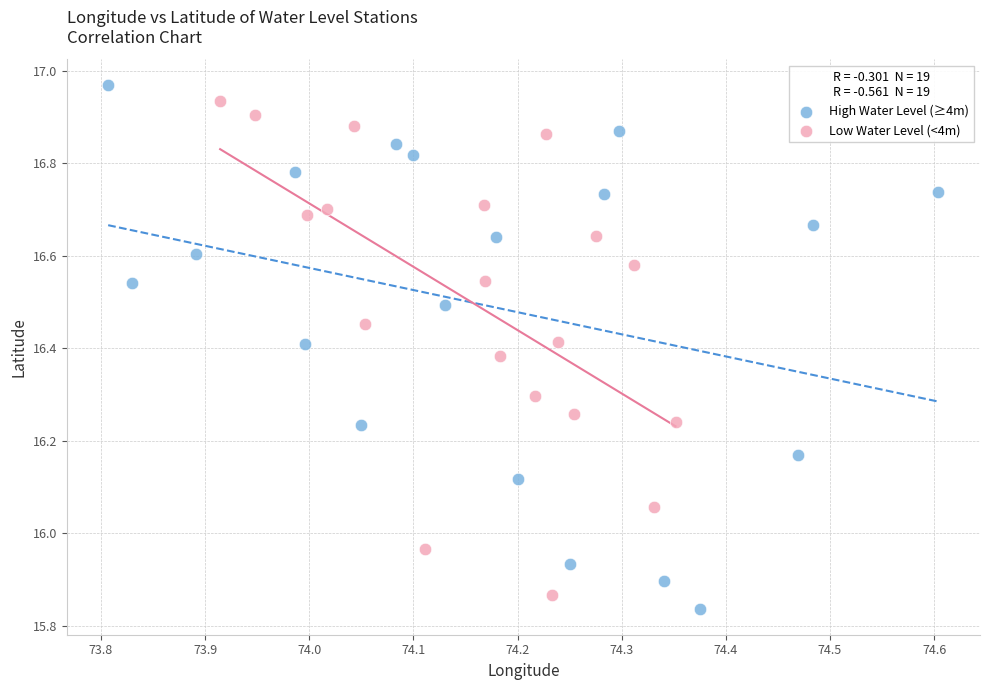

What are all the series names shown in the legend?

High Water Level (≥4m), Low Water Level (<4m)